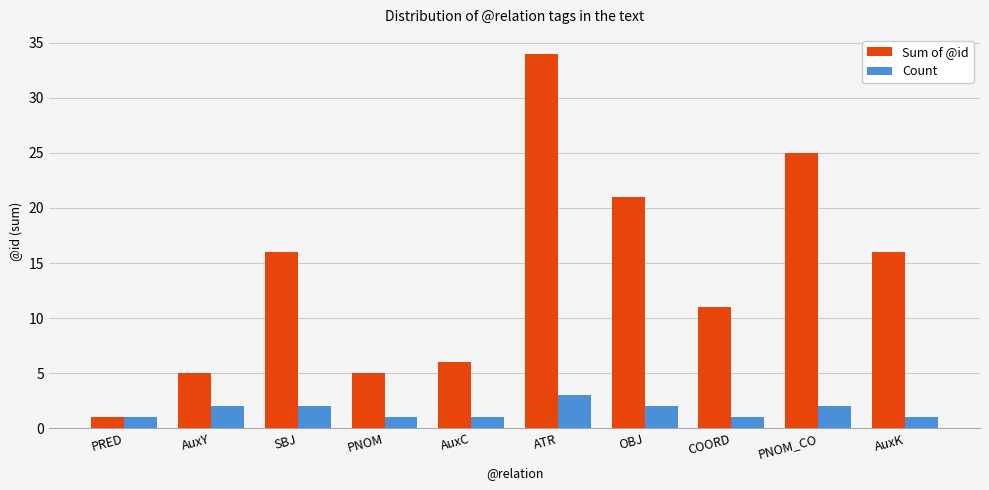

Does the chart contain stacked bars?

No